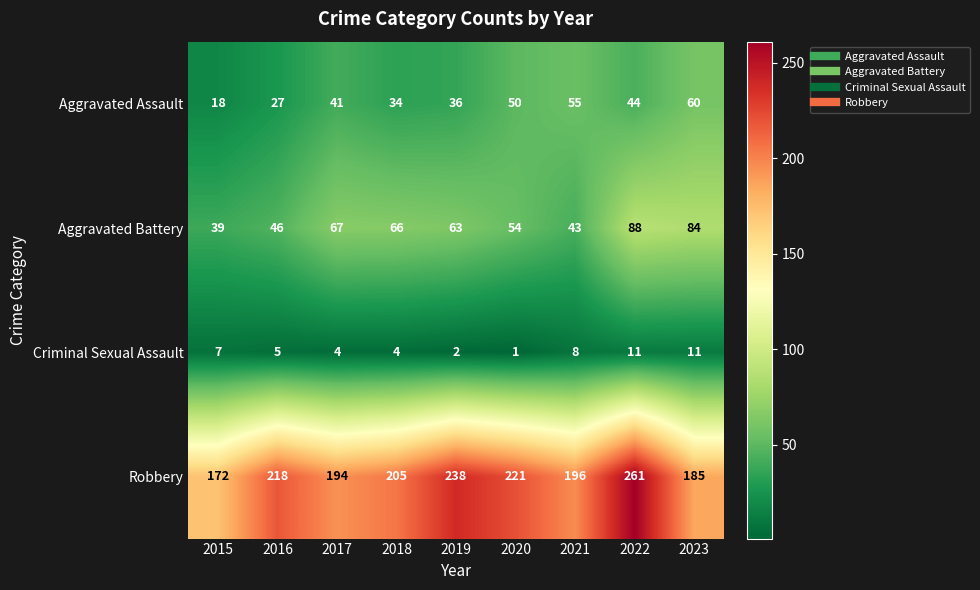

The value of Robbery at 2021 is 196. True or false?

True